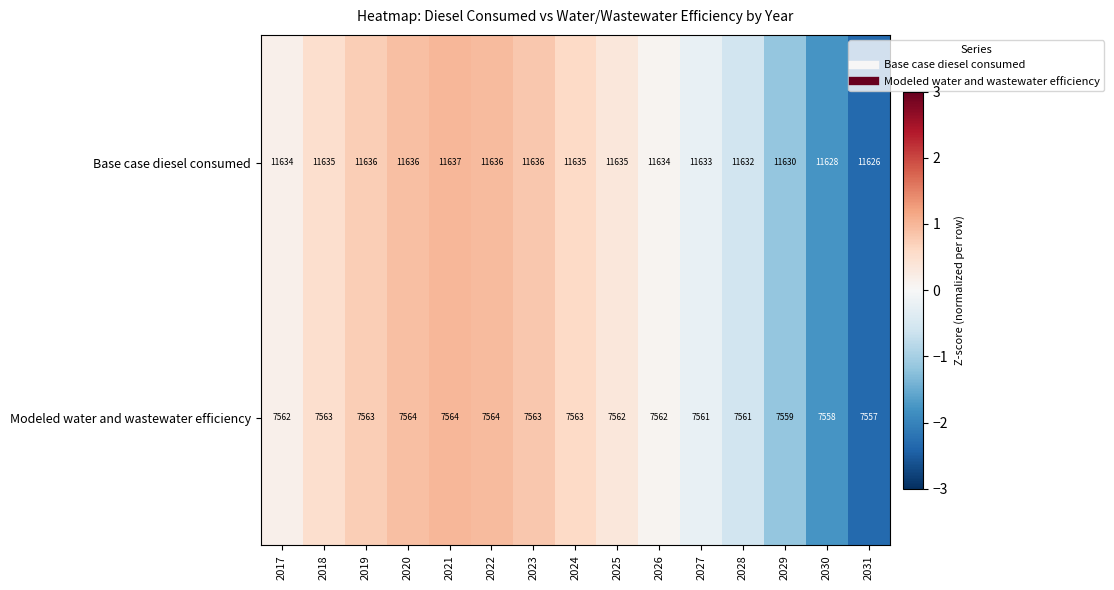

What is the difference between the second highest and second lowest values in the Base case diesel consumed series?

8